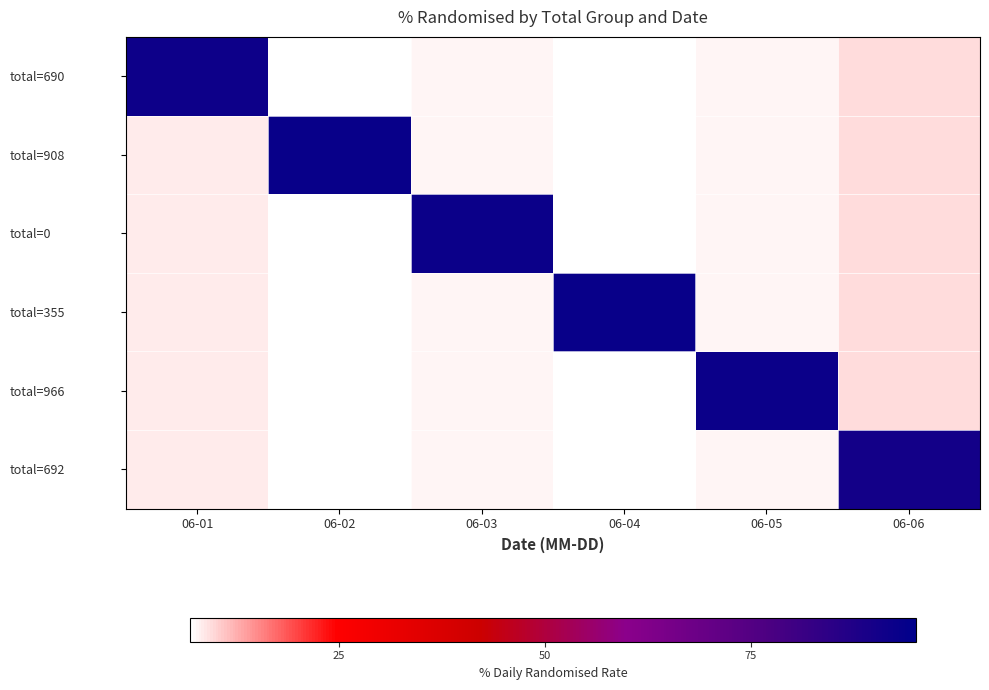

Rank the series at 06-02 from lowest to highest value.

total=690, total=0, total=355, total=966, total=692, total=908